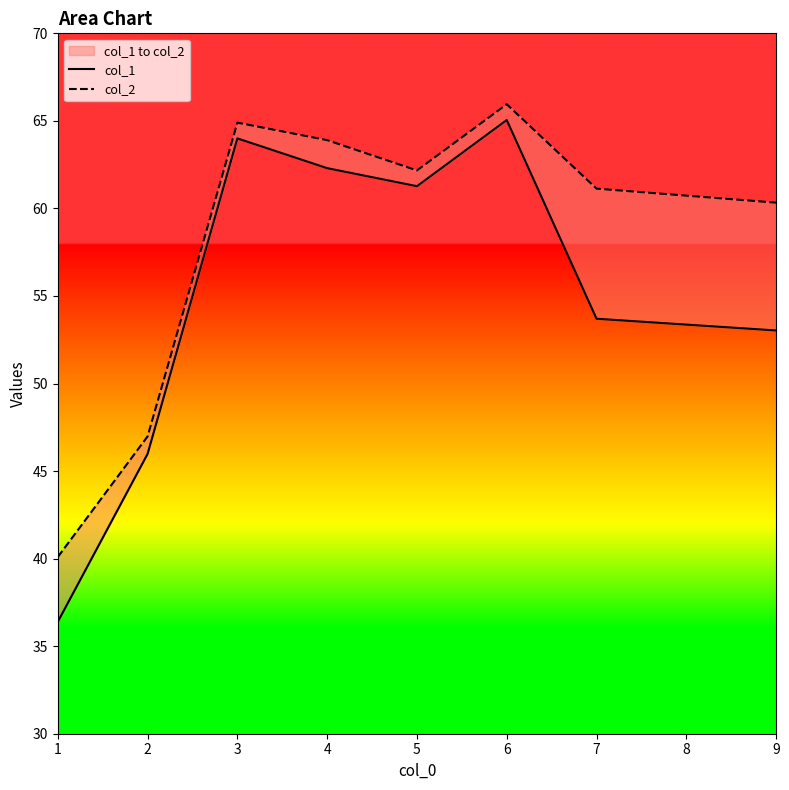

What is the total value across all series at 7?

114.8